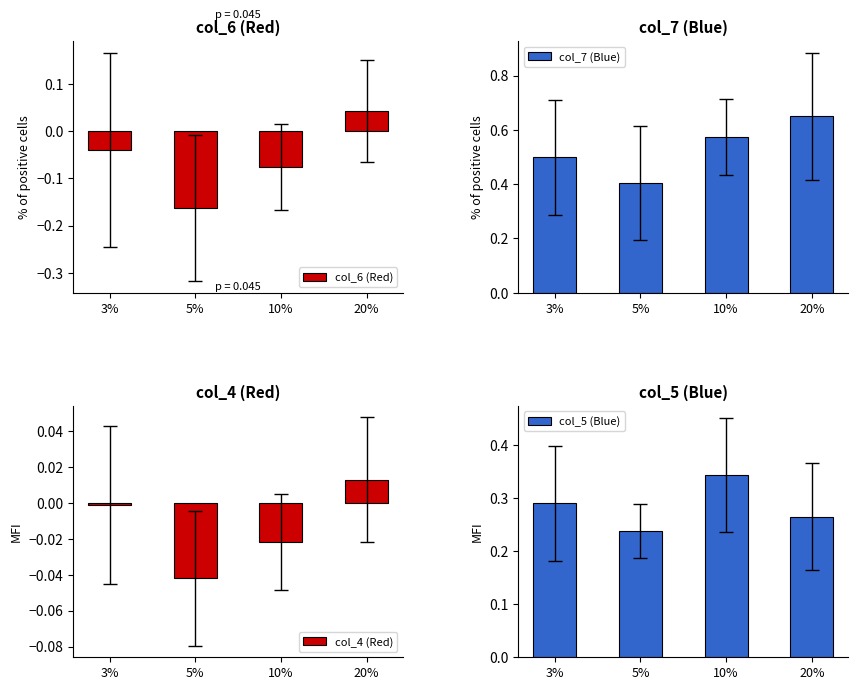

Is the value of col_7 (Blue) at 10% greater than the value of col_6 (Red) at 5%?

Yes